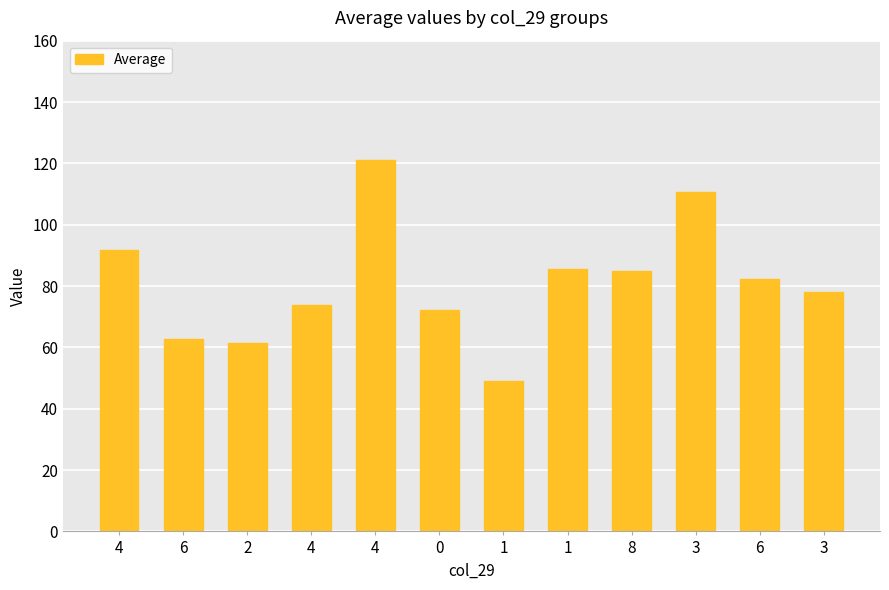

How many distinct data groups are displayed?

1